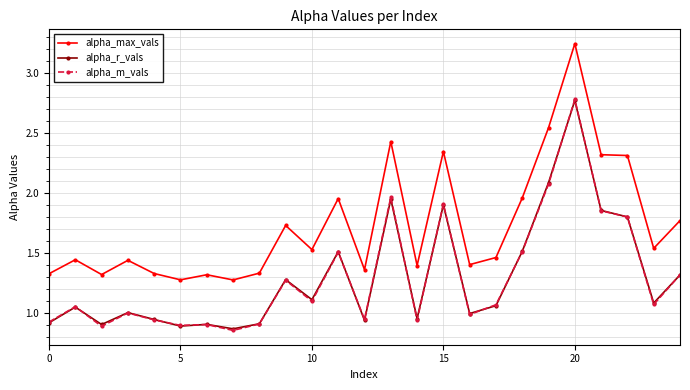

In alpha_max_vals, how many points are lower than both neighbors (excluding endpoints)?

8